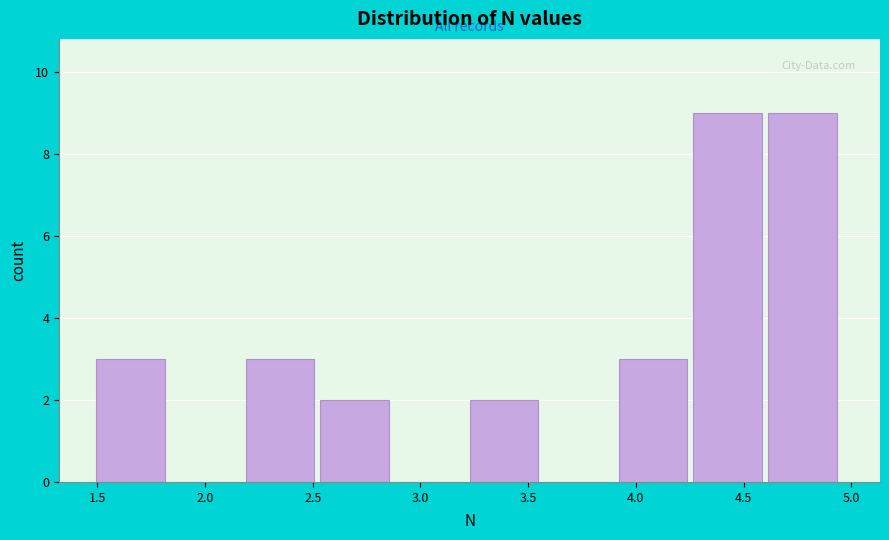

Reading left to right, transcribe this chart: for each bar, give the range it covers on the x-axis and its height. Neither the bar edges nor the heights are printed on the chart, so give them approximately, as read against the axes.

1.50 to 1.85: 3
1.85 to 2.20: 0
2.20 to 2.55: 3
2.55 to 2.90: 2
2.90 to 3.25: 0
3.25 to 3.55: 2
3.55 to 3.90: 0
3.90 to 4.25: 3
4.25 to 4.60: 9
4.60 to 4.95: 9